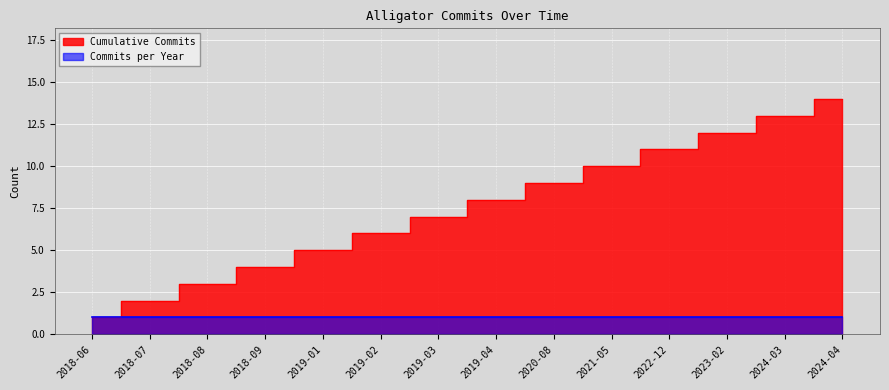

Count the number of values greater than 8.

6